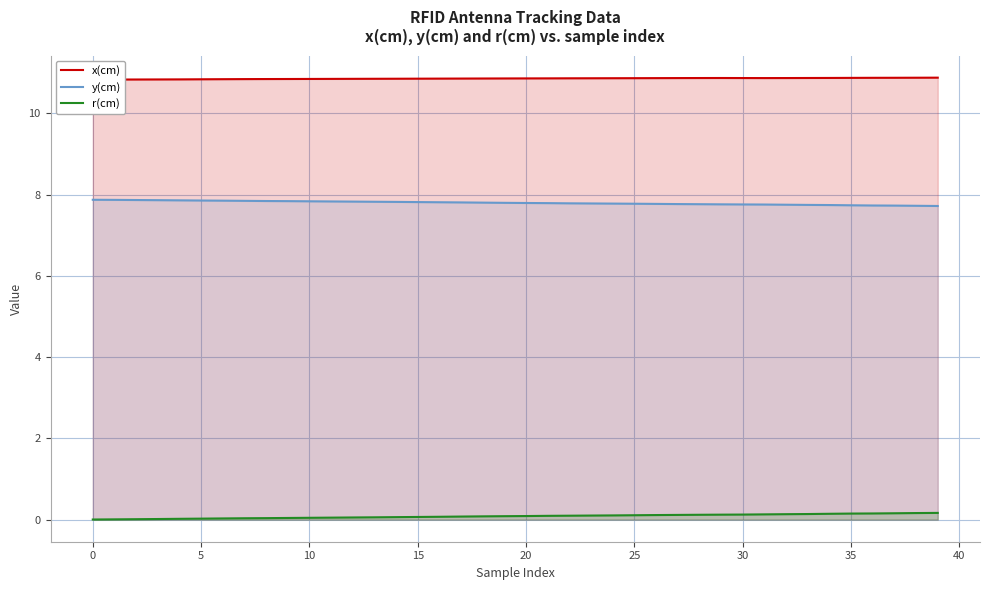

Which series has the largest range (max minus min)?

r(cm)